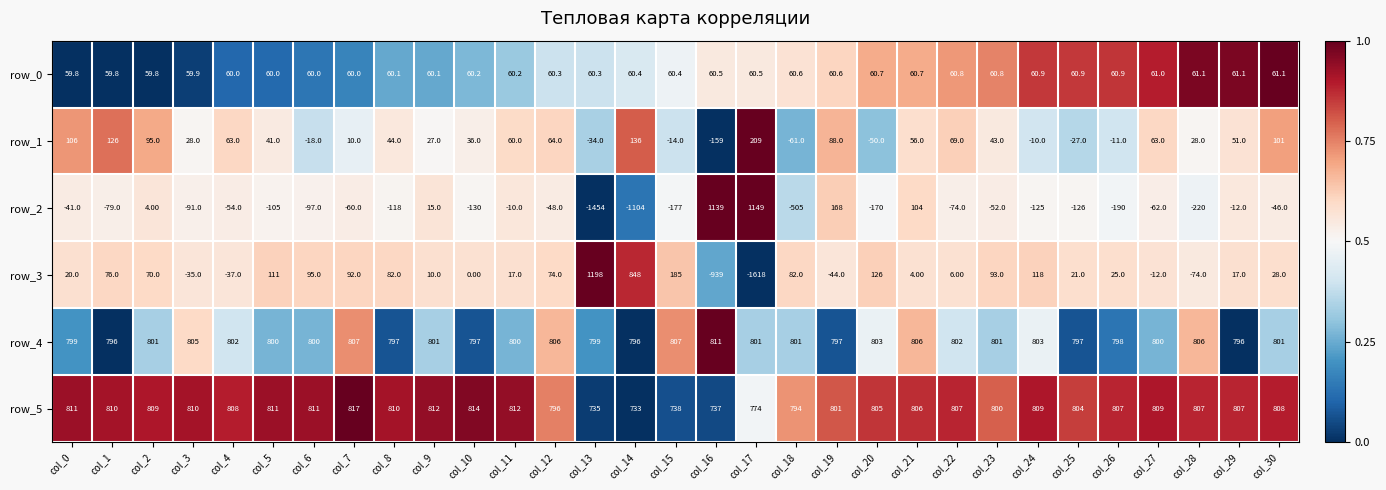

Between col_23 and col_24, which series saw the biggest shift?

row_2